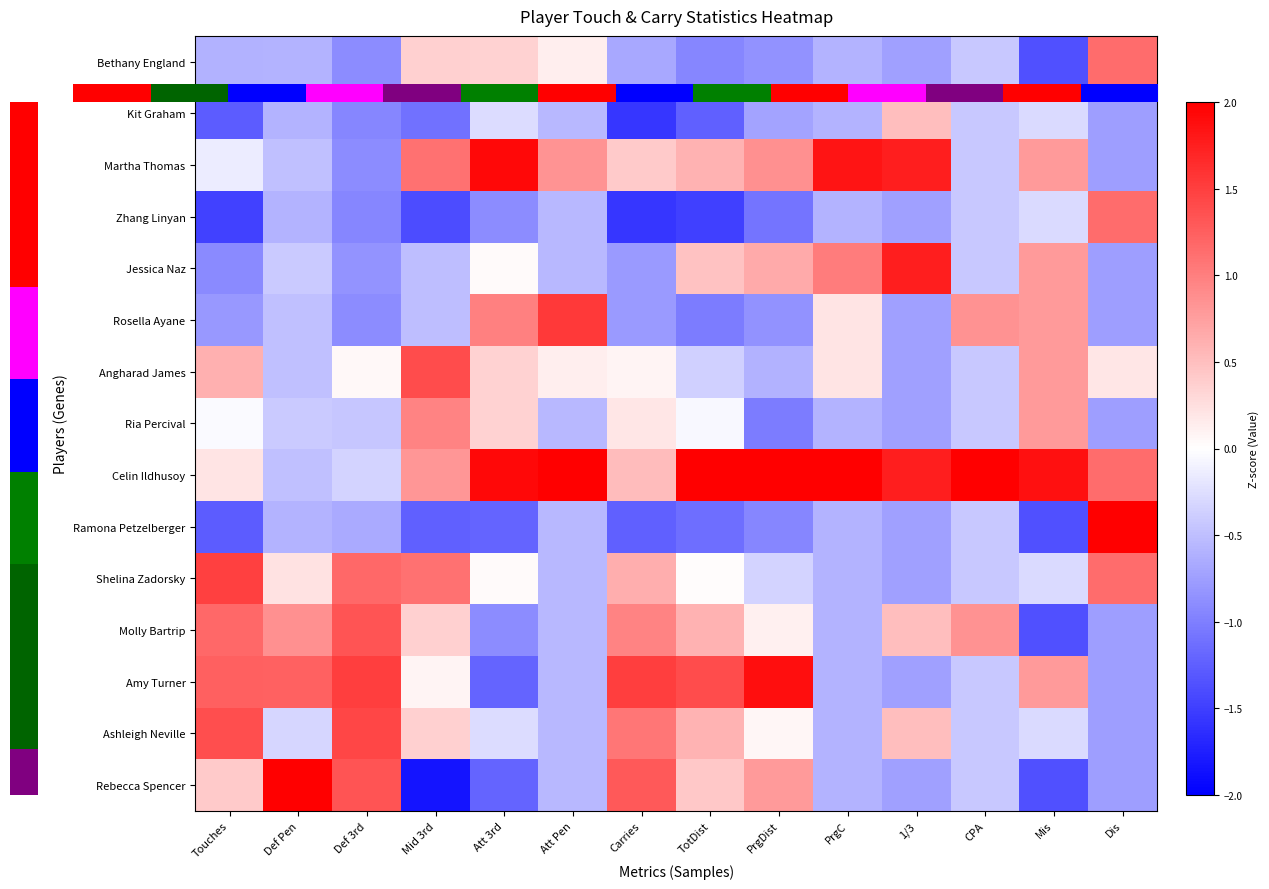

How many data points does each series have?

14